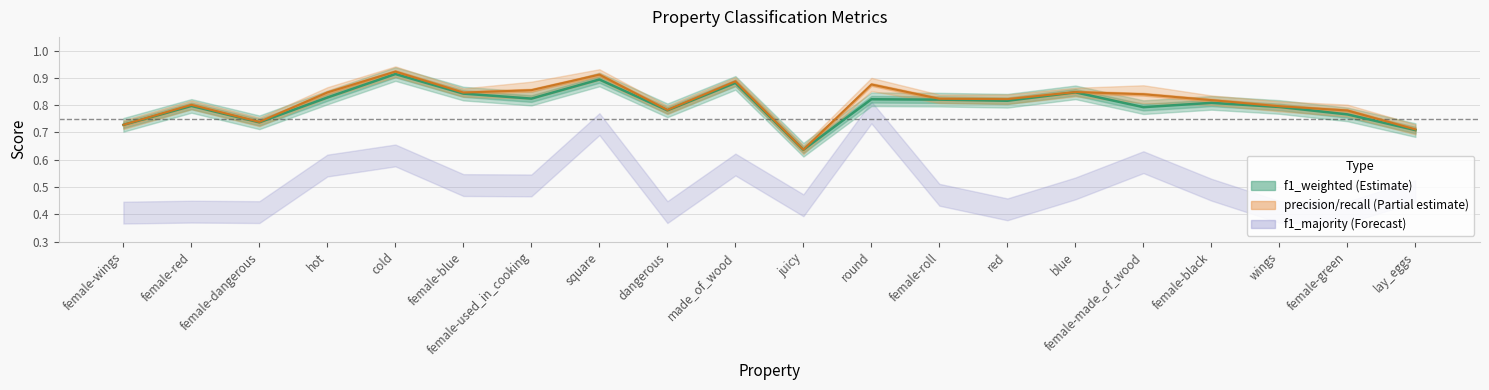

What is the label of the 5th point from the left?

cold